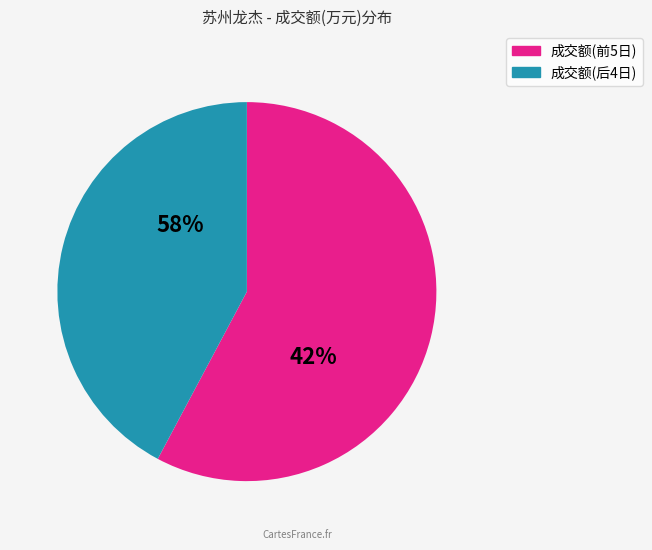

To the nearest percent, what is the difference between the largest and smallest slice percentages?

17%